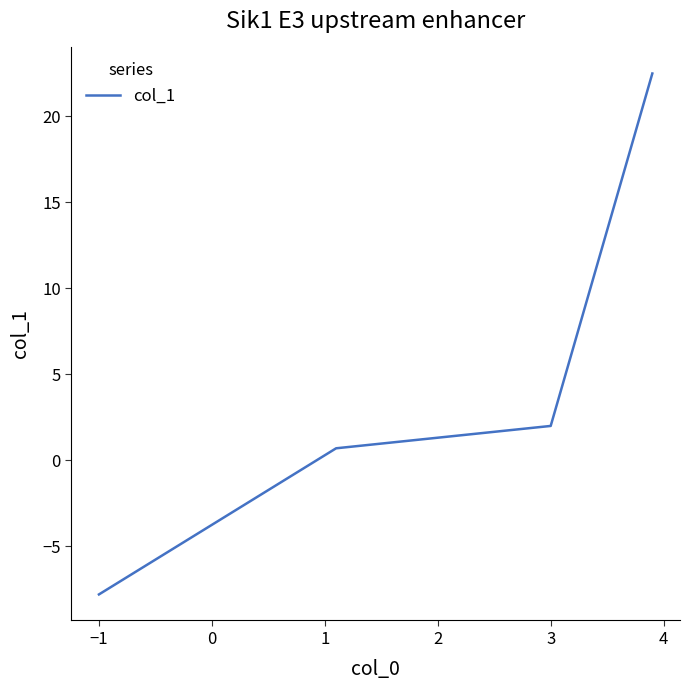

What is the smallest value displayed?

-7.8